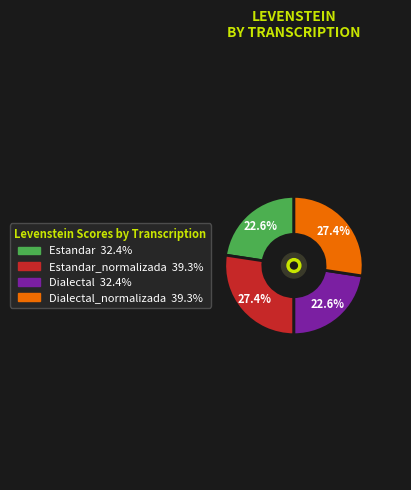

Is there a majority slice in this chart?

No